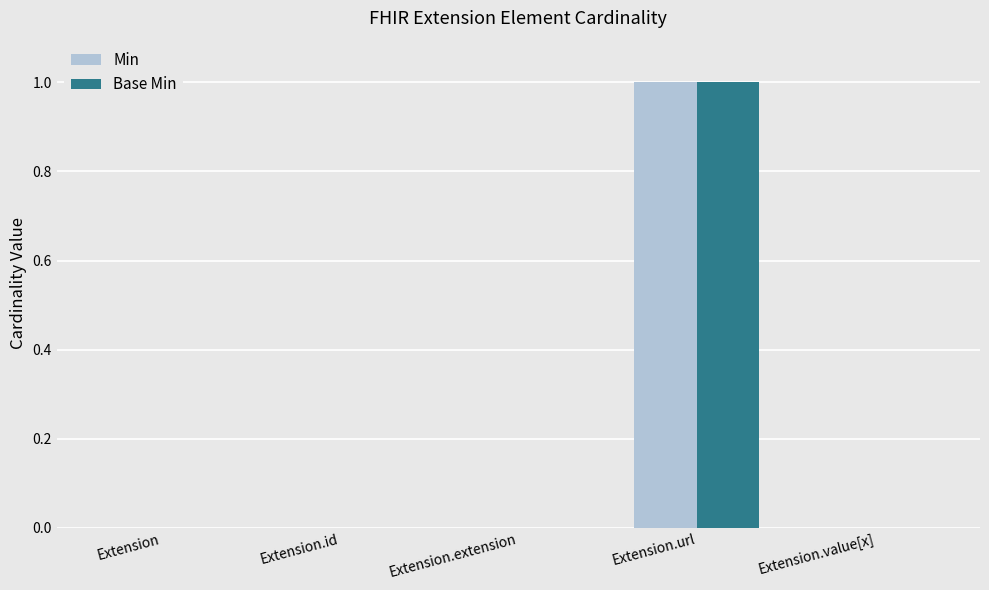

Count the number of categories in the chart.

5